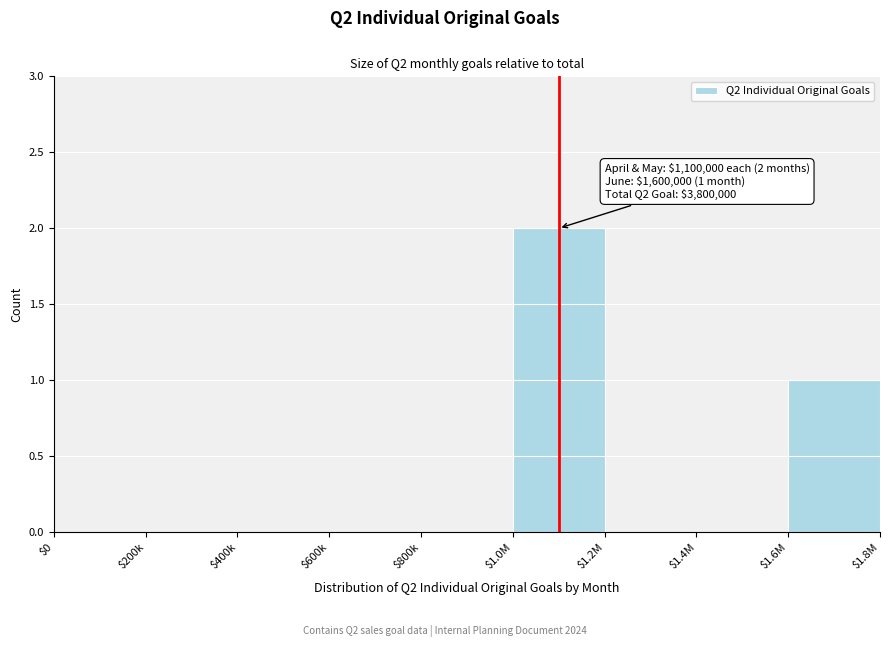

At which category does the chart reach its peak across all series?

$1.0M